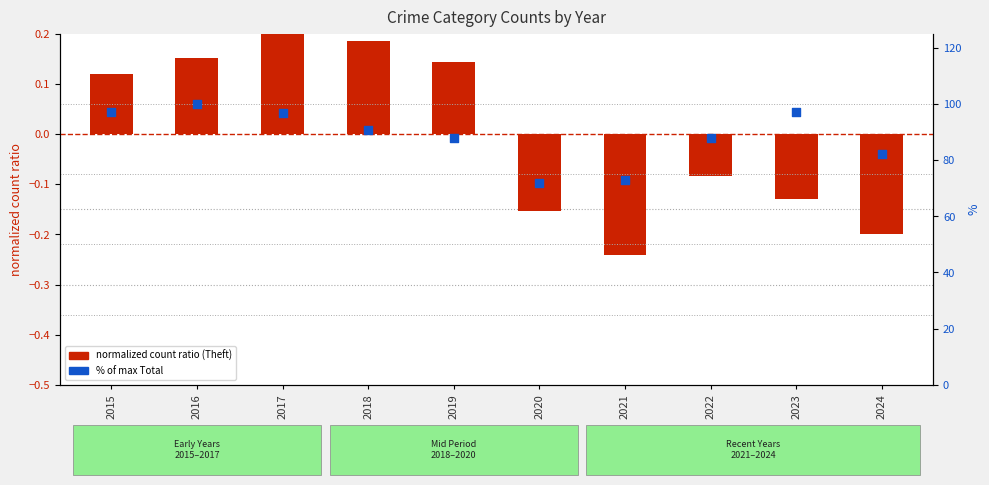

Is the value of normalized count ratio at 2016 greater than the value of % of max total at 2017?

No